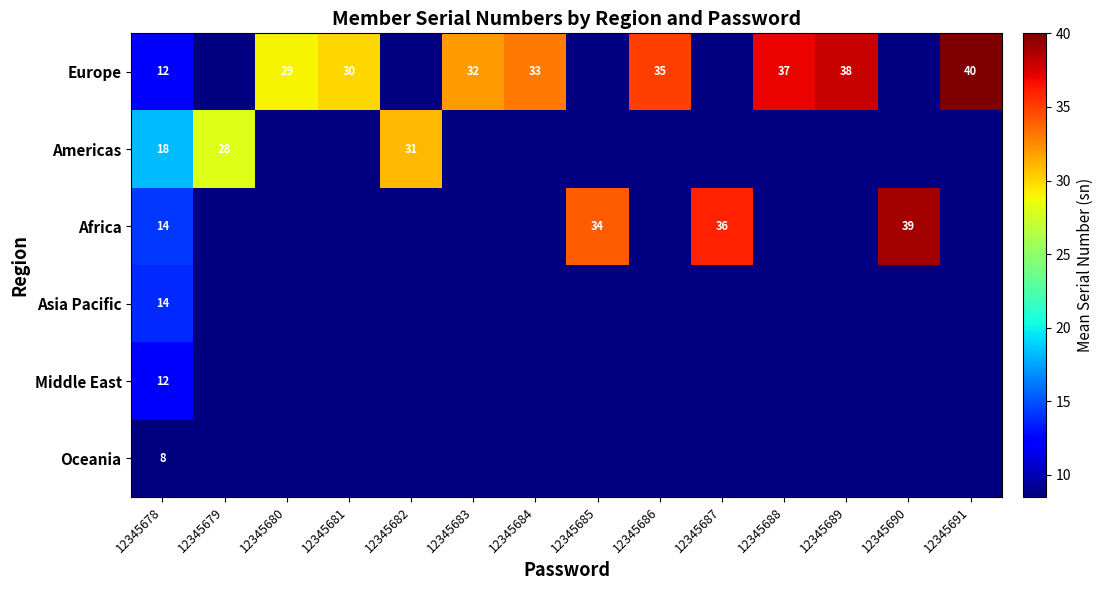

Is it true that Europe equals 54 at 12345691?

False